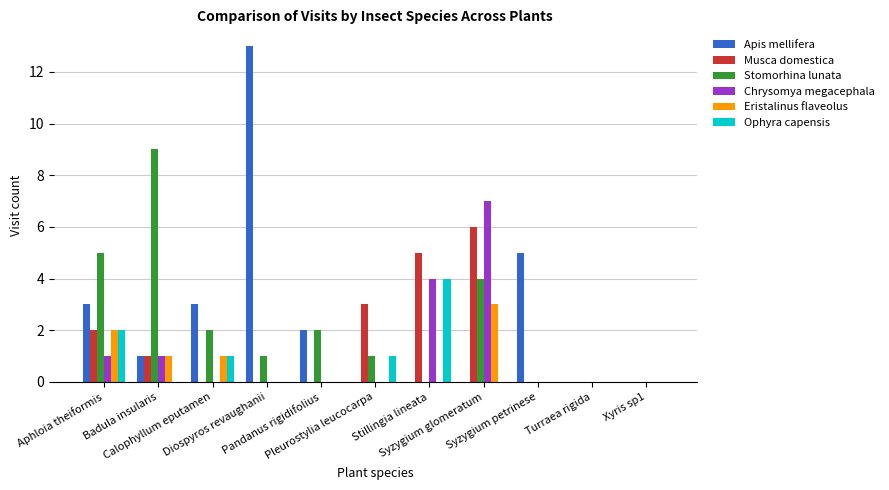

What is the approximate value of Musca domestica at Aphloia theiformis?

2